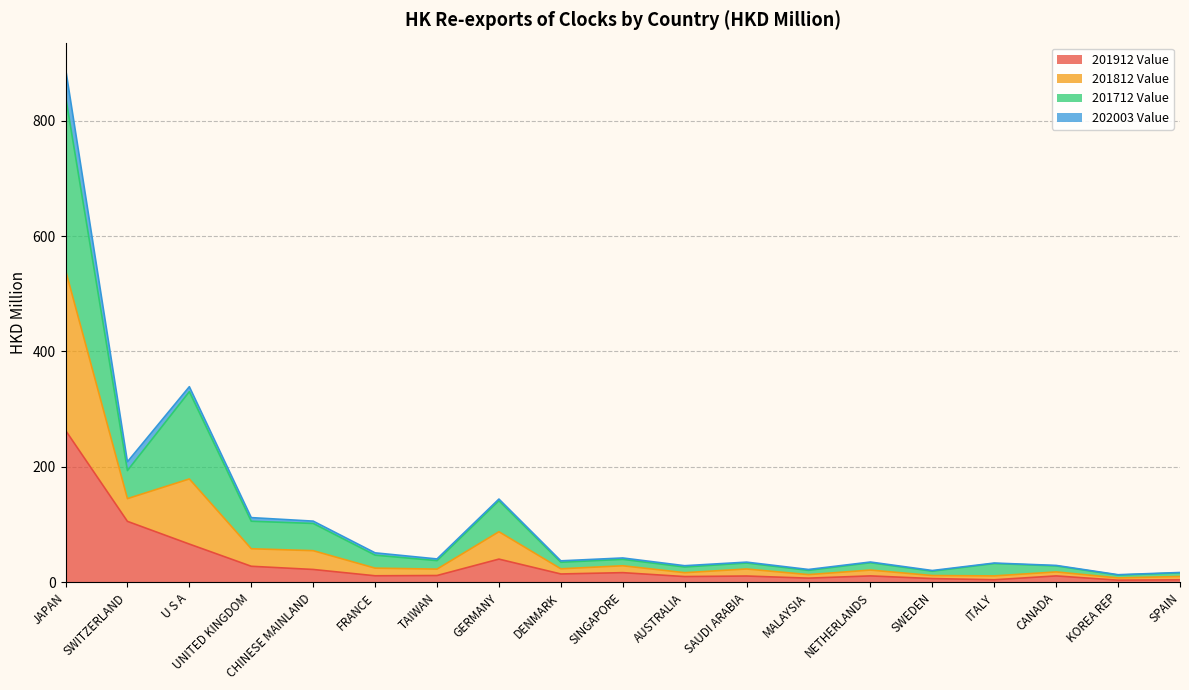

At which label does 201912 Value reach its peak?

JAPAN